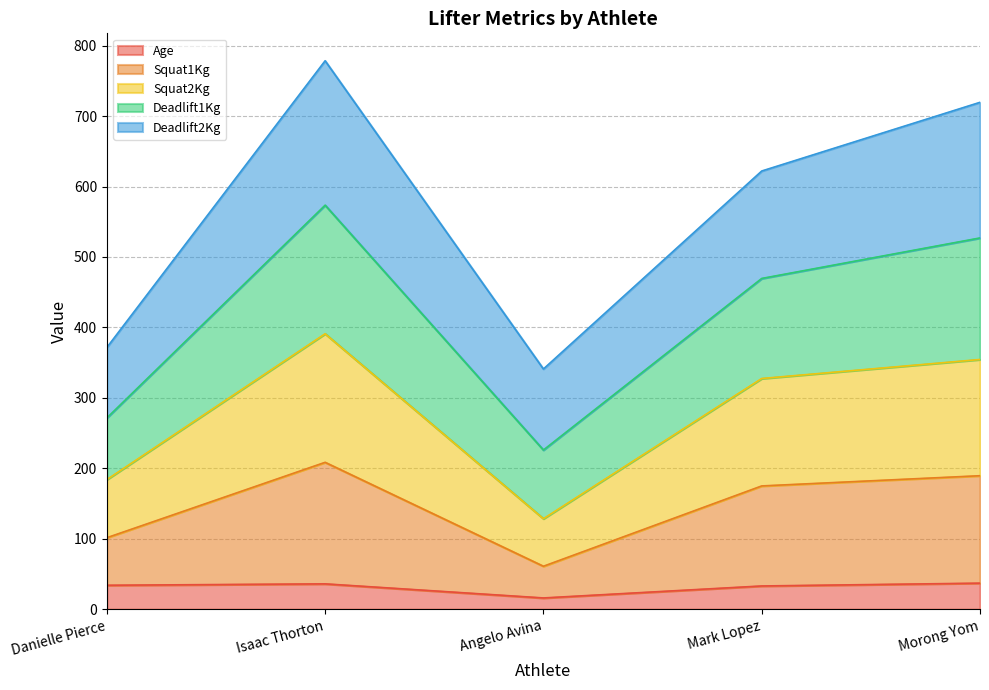

How many interior local peaks does the Squat2Kg series have?

1